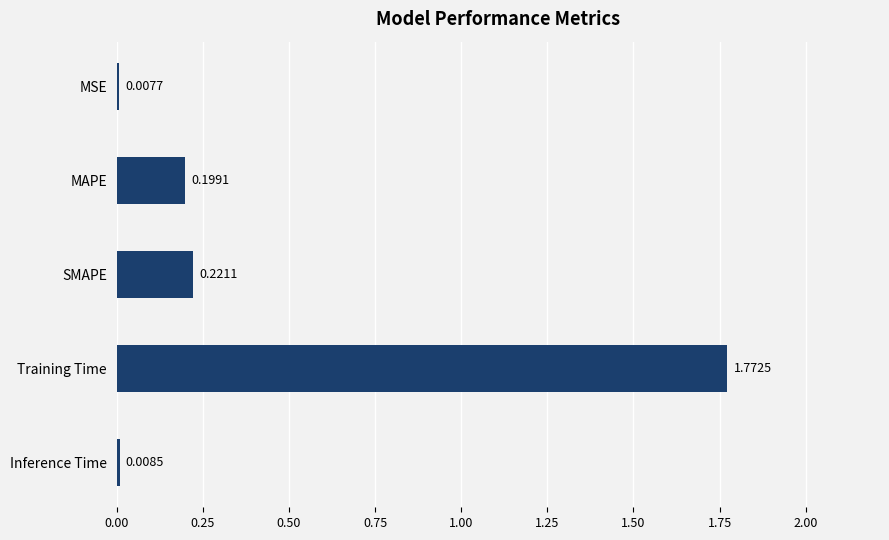

List the labels in order of value, smallest first.

MSE, Inference Time, MAPE, SMAPE, Training Time